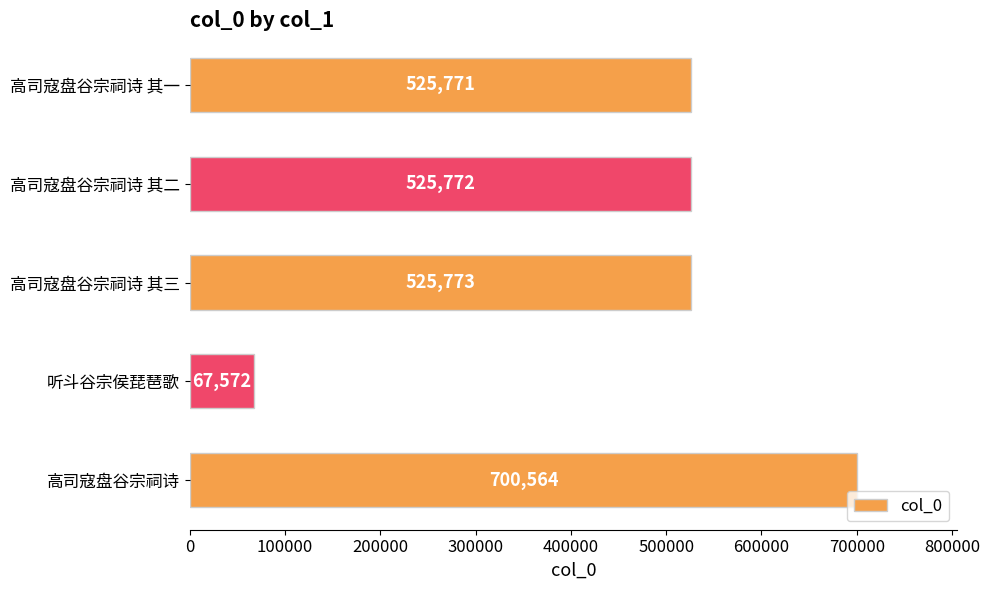

Reading top to bottom, list all the values displayed in this chart.

525771	525772	525773	67572	700564